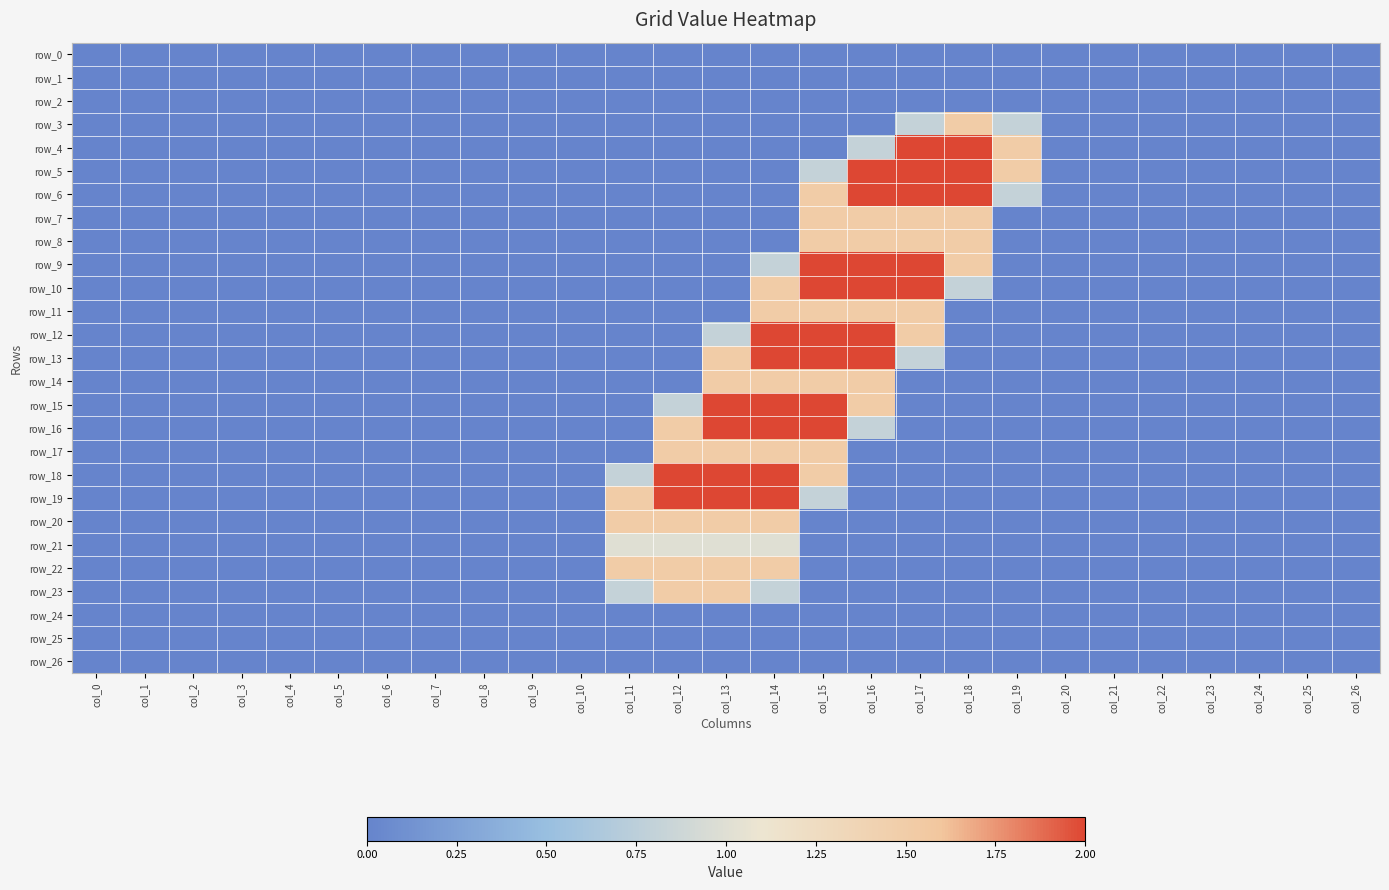

Reading left to right, transcribe all the data shown in this chart.

row_0: col_0=0.0	col_1=0.0	col_2=0.0	col_3=0.0	col_4=0.0	col_5=0.0	col_6=0.0	col_7=0.0	col_8=0.0	col_9=0.0	col_10=0.0	col_11=0.0	col_12=0.0	col_13=0.0	col_14=0.0	col_15=0.0	col_16=0.0	col_17=0.0	col_18=0.0	col_19=0.0	col_20=0.0	col_21=0.0	col_22=0.0	col_23=0.0	col_24=0.0	col_25=0.0	col_26=0.0
row_1: col_0=0.0	col_1=0.0	col_2=0.0	col_3=0.0	col_4=0.0	col_5=0.0	col_6=0.0	col_7=0.0	col_8=0.0	col_9=0.0	col_10=0.0	col_11=0.0	col_12=0.0	col_13=0.0	col_14=0.0	col_15=0.0	col_16=0.0	col_17=0.0	col_18=0.0	col_19=0.0	col_20=0.0	col_21=0.0	col_22=0.0	col_23=0.0	col_24=0.0	col_25=0.0	col_26=0.0
row_2: col_0=0.0	col_1=0.0	col_2=0.0	col_3=0.0	col_4=0.0	col_5=0.0	col_6=0.0	col_7=0.0	col_8=0.0	col_9=0.0	col_10=0.0	col_11=0.0	col_12=0.0	col_13=0.0	col_14=0.0	col_15=0.0	col_16=0.0	col_17=0.0	col_18=0.0	col_19=0.0	col_20=0.0	col_21=0.0	col_22=0.0	col_23=0.0	col_24=0.0	col_25=0.0	col_26=0.0
row_3: col_0=0.0	col_1=0.0	col_2=0.0	col_3=0.0	col_4=0.0	col_5=0.0	col_6=0.0	col_7=0.0	col_8=0.0	col_9=0.0	col_10=0.0	col_11=0.0	col_12=0.0	col_13=0.0	col_14=0.0	col_15=0.0	col_16=0.0	col_17=0.8	col_18=1.5	col_19=0.8	col_20=0.0	col_21=0.0	col_22=0.0	col_23=0.0	col_24=0.0	col_25=0.0	col_26=0.0
row_4: col_0=0.0	col_1=0.0	col_2=0.0	col_3=0.0	col_4=0.0	col_5=0.0	col_6=0.0	col_7=0.0	col_8=0.0	col_9=0.0	col_10=0.0	col_11=0.0	col_12=0.0	col_13=0.0	col_14=0.0	col_15=0.0	col_16=0.8	col_17=2.0	col_18=2.0	col_19=1.5	col_20=0.0	col_21=0.0	col_22=0.0	col_23=0.0	col_24=0.0	col_25=0.0	col_26=0.0
row_5: col_0=0.0	col_1=0.0	col_2=0.0	col_3=0.0	col_4=0.0	col_5=0.0	col_6=0.0	col_7=0.0	col_8=0.0	col_9=0.0	col_10=0.0	col_11=0.0	col_12=0.0	col_13=0.0	col_14=0.0	col_15=0.8	col_16=2.0	col_17=2.0	col_18=2.0	col_19=1.5	col_20=0.0	col_21=0.0	col_22=0.0	col_23=0.0	col_24=0.0	col_25=0.0	col_26=0.0
row_6: col_0=0.0	col_1=0.0	col_2=0.0	col_3=0.0	col_4=0.0	col_5=0.0	col_6=0.0	col_7=0.0	col_8=0.0	col_9=0.0	col_10=0.0	col_11=0.0	col_12=0.0	col_13=0.0	col_14=0.0	col_15=1.5	col_16=2.0	col_17=2.0	col_18=2.0	col_19=0.8	col_20=0.0	col_21=0.0	col_22=0.0	col_23=0.0	col_24=0.0	col_25=0.0	col_26=0.0
row_7: col_0=0.0	col_1=0.0	col_2=0.0	col_3=0.0	col_4=0.0	col_5=0.0	col_6=0.0	col_7=0.0	col_8=0.0	col_9=0.0	col_10=0.0	col_11=0.0	col_12=0.0	col_13=0.0	col_14=0.0	col_15=1.5	col_16=1.5	col_17=1.5	col_18=1.5	col_19=0.0	col_20=0.0	col_21=0.0	col_22=0.0	col_23=0.0	col_24=0.0	col_25=0.0	col_26=0.0
row_8: col_0=0.0	col_1=0.0	col_2=0.0	col_3=0.0	col_4=0.0	col_5=0.0	col_6=0.0	col_7=0.0	col_8=0.0	col_9=0.0	col_10=0.0	col_11=0.0	col_12=0.0	col_13=0.0	col_14=0.0	col_15=1.5	col_16=1.5	col_17=1.5	col_18=1.5	col_19=0.0	col_20=0.0	col_21=0.0	col_22=0.0	col_23=0.0	col_24=0.0	col_25=0.0	col_26=0.0
row_9: col_0=0.0	col_1=0.0	col_2=0.0	col_3=0.0	col_4=0.0	col_5=0.0	col_6=0.0	col_7=0.0	col_8=0.0	col_9=0.0	col_10=0.0	col_11=0.0	col_12=0.0	col_13=0.0	col_14=0.8	col_15=2.0	col_16=2.0	col_17=2.0	col_18=1.5	col_19=0.0	col_20=0.0	col_21=0.0	col_22=0.0	col_23=0.0	col_24=0.0	col_25=0.0	col_26=0.0
row_10: col_0=0.0	col_1=0.0	col_2=0.0	col_3=0.0	col_4=0.0	col_5=0.0	col_6=0.0	col_7=0.0	col_8=0.0	col_9=0.0	col_10=0.0	col_11=0.0	col_12=0.0	col_13=0.0	col_14=1.5	col_15=2.0	col_16=2.0	col_17=2.0	col_18=0.8	col_19=0.0	col_20=0.0	col_21=0.0	col_22=0.0	col_23=0.0	col_24=0.0	col_25=0.0	col_26=0.0
row_11: col_0=0.0	col_1=0.0	col_2=0.0	col_3=0.0	col_4=0.0	col_5=0.0	col_6=0.0	col_7=0.0	col_8=0.0	col_9=0.0	col_10=0.0	col_11=0.0	col_12=0.0	col_13=0.0	col_14=1.5	col_15=1.5	col_16=1.5	col_17=1.5	col_18=0.0	col_19=0.0	col_20=0.0	col_21=0.0	col_22=0.0	col_23=0.0	col_24=0.0	col_25=0.0	col_26=0.0
row_12: col_0=0.0	col_1=0.0	col_2=0.0	col_3=0.0	col_4=0.0	col_5=0.0	col_6=0.0	col_7=0.0	col_8=0.0	col_9=0.0	col_10=0.0	col_11=0.0	col_12=0.0	col_13=0.8	col_14=2.0	col_15=2.0	col_16=2.0	col_17=1.5	col_18=0.0	col_19=0.0	col_20=0.0	col_21=0.0	col_22=0.0	col_23=0.0	col_24=0.0	col_25=0.0	col_26=0.0
row_13: col_0=0.0	col_1=0.0	col_2=0.0	col_3=0.0	col_4=0.0	col_5=0.0	col_6=0.0	col_7=0.0	col_8=0.0	col_9=0.0	col_10=0.0	col_11=0.0	col_12=0.0	col_13=1.5	col_14=2.0	col_15=2.0	col_16=2.0	col_17=0.8	col_18=0.0	col_19=0.0	col_20=0.0	col_21=0.0	col_22=0.0	col_23=0.0	col_24=0.0	col_25=0.0	col_26=0.0
row_14: col_0=0.0	col_1=0.0	col_2=0.0	col_3=0.0	col_4=0.0	col_5=0.0	col_6=0.0	col_7=0.0	col_8=0.0	col_9=0.0	col_10=0.0	col_11=0.0	col_12=0.0	col_13=1.5	col_14=1.5	col_15=1.5	col_16=1.5	col_17=0.0	col_18=0.0	col_19=0.0	col_20=0.0	col_21=0.0	col_22=0.0	col_23=0.0	col_24=0.0	col_25=0.0	col_26=0.0
row_15: col_0=0.0	col_1=0.0	col_2=0.0	col_3=0.0	col_4=0.0	col_5=0.0	col_6=0.0	col_7=0.0	col_8=0.0	col_9=0.0	col_10=0.0	col_11=0.0	col_12=0.8	col_13=2.0	col_14=2.0	col_15=2.0	col_16=1.5	col_17=0.0	col_18=0.0	col_19=0.0	col_20=0.0	col_21=0.0	col_22=0.0	col_23=0.0	col_24=0.0	col_25=0.0	col_26=0.0
row_16: col_0=0.0	col_1=0.0	col_2=0.0	col_3=0.0	col_4=0.0	col_5=0.0	col_6=0.0	col_7=0.0	col_8=0.0	col_9=0.0	col_10=0.0	col_11=0.0	col_12=1.5	col_13=2.0	col_14=2.0	col_15=2.0	col_16=0.8	col_17=0.0	col_18=0.0	col_19=0.0	col_20=0.0	col_21=0.0	col_22=0.0	col_23=0.0	col_24=0.0	col_25=0.0	col_26=0.0
row_17: col_0=0.0	col_1=0.0	col_2=0.0	col_3=0.0	col_4=0.0	col_5=0.0	col_6=0.0	col_7=0.0	col_8=0.0	col_9=0.0	col_10=0.0	col_11=0.0	col_12=1.5	col_13=1.5	col_14=1.5	col_15=1.5	col_16=0.0	col_17=0.0	col_18=0.0	col_19=0.0	col_20=0.0	col_21=0.0	col_22=0.0	col_23=0.0	col_24=0.0	col_25=0.0	col_26=0.0
row_18: col_0=0.0	col_1=0.0	col_2=0.0	col_3=0.0	col_4=0.0	col_5=0.0	col_6=0.0	col_7=0.0	col_8=0.0	col_9=0.0	col_10=0.0	col_11=0.8	col_12=2.0	col_13=2.0	col_14=2.0	col_15=1.5	col_16=0.0	col_17=0.0	col_18=0.0	col_19=0.0	col_20=0.0	col_21=0.0	col_22=0.0	col_23=0.0	col_24=0.0	col_25=0.0	col_26=0.0
row_19: col_0=0.0	col_1=0.0	col_2=0.0	col_3=0.0	col_4=0.0	col_5=0.0	col_6=0.0	col_7=0.0	col_8=0.0	col_9=0.0	col_10=0.0	col_11=1.5	col_12=2.0	col_13=2.0	col_14=2.0	col_15=0.8	col_16=0.0	col_17=0.0	col_18=0.0	col_19=0.0	col_20=0.0	col_21=0.0	col_22=0.0	col_23=0.0	col_24=0.0	col_25=0.0	col_26=0.0
row_20: col_0=0.0	col_1=0.0	col_2=0.0	col_3=0.0	col_4=0.0	col_5=0.0	col_6=0.0	col_7=0.0	col_8=0.0	col_9=0.0	col_10=0.0	col_11=1.5	col_12=1.5	col_13=1.5	col_14=1.5	col_15=0.0	col_16=0.0	col_17=0.0	col_18=0.0	col_19=0.0	col_20=0.0	col_21=0.0	col_22=0.0	col_23=0.0	col_24=0.0	col_25=0.0	col_26=0.0
row_21: col_0=0.0	col_1=0.0	col_2=0.0	col_3=0.0	col_4=0.0	col_5=0.0	col_6=0.0	col_7=0.0	col_8=0.0	col_9=0.0	col_10=0.0	col_11=1.0	col_12=1.0	col_13=1.0	col_14=1.0	col_15=0.0	col_16=0.0	col_17=0.0	col_18=0.0	col_19=0.0	col_20=0.0	col_21=0.0	col_22=0.0	col_23=0.0	col_24=0.0	col_25=0.0	col_26=0.0
row_22: col_0=0.0	col_1=0.0	col_2=0.0	col_3=0.0	col_4=0.0	col_5=0.0	col_6=0.0	col_7=0.0	col_8=0.0	col_9=0.0	col_10=0.0	col_11=1.5	col_12=1.5	col_13=1.5	col_14=1.5	col_15=0.0	col_16=0.0	col_17=0.0	col_18=0.0	col_19=0.0	col_20=0.0	col_21=0.0	col_22=0.0	col_23=0.0	col_24=0.0	col_25=0.0	col_26=0.0
row_23: col_0=0.0	col_1=0.0	col_2=0.0	col_3=0.0	col_4=0.0	col_5=0.0	col_6=0.0	col_7=0.0	col_8=0.0	col_9=0.0	col_10=0.0	col_11=0.8	col_12=1.5	col_13=1.5	col_14=0.8	col_15=0.0	col_16=0.0	col_17=0.0	col_18=0.0	col_19=0.0	col_20=0.0	col_21=0.0	col_22=0.0	col_23=0.0	col_24=0.0	col_25=0.0	col_26=0.0
row_24: col_0=0.0	col_1=0.0	col_2=0.0	col_3=0.0	col_4=0.0	col_5=0.0	col_6=0.0	col_7=0.0	col_8=0.0	col_9=0.0	col_10=0.0	col_11=0.0	col_12=0.0	col_13=0.0	col_14=0.0	col_15=0.0	col_16=0.0	col_17=0.0	col_18=0.0	col_19=0.0	col_20=0.0	col_21=0.0	col_22=0.0	col_23=0.0	col_24=0.0	col_25=0.0	col_26=0.0
row_25: col_0=0.0	col_1=0.0	col_2=0.0	col_3=0.0	col_4=0.0	col_5=0.0	col_6=0.0	col_7=0.0	col_8=0.0	col_9=0.0	col_10=0.0	col_11=0.0	col_12=0.0	col_13=0.0	col_14=0.0	col_15=0.0	col_16=0.0	col_17=0.0	col_18=0.0	col_19=0.0	col_20=0.0	col_21=0.0	col_22=0.0	col_23=0.0	col_24=0.0	col_25=0.0	col_26=0.0
row_26: col_0=0.0	col_1=0.0	col_2=0.0	col_3=0.0	col_4=0.0	col_5=0.0	col_6=0.0	col_7=0.0	col_8=0.0	col_9=0.0	col_10=0.0	col_11=0.0	col_12=0.0	col_13=0.0	col_14=0.0	col_15=0.0	col_16=0.0	col_17=0.0	col_18=0.0	col_19=0.0	col_20=0.0	col_21=0.0	col_22=0.0	col_23=0.0	col_24=0.0	col_25=0.0	col_26=0.0